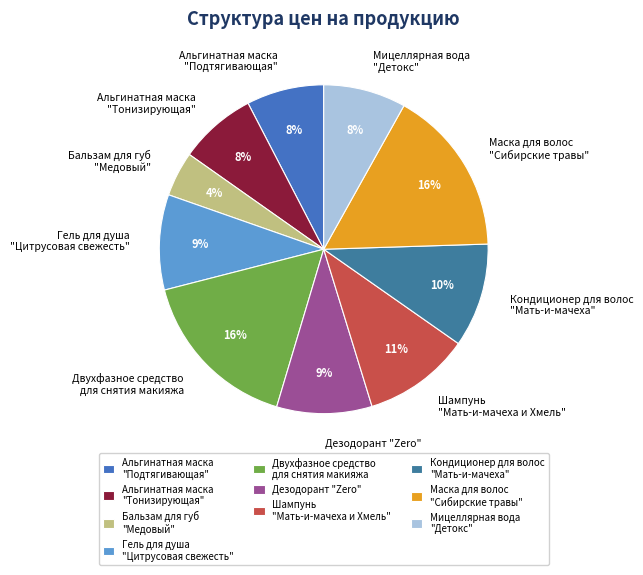

Is there a majority slice in this chart?

No